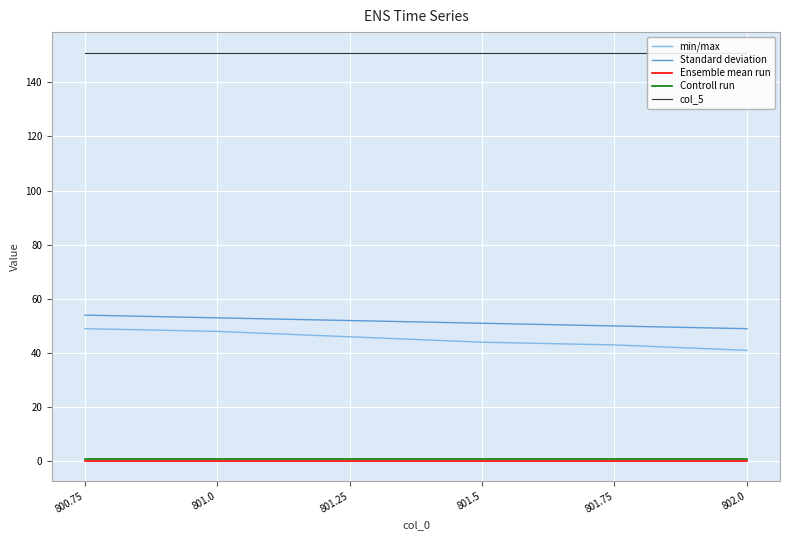

Which series has the largest range (max minus min)?

min/max